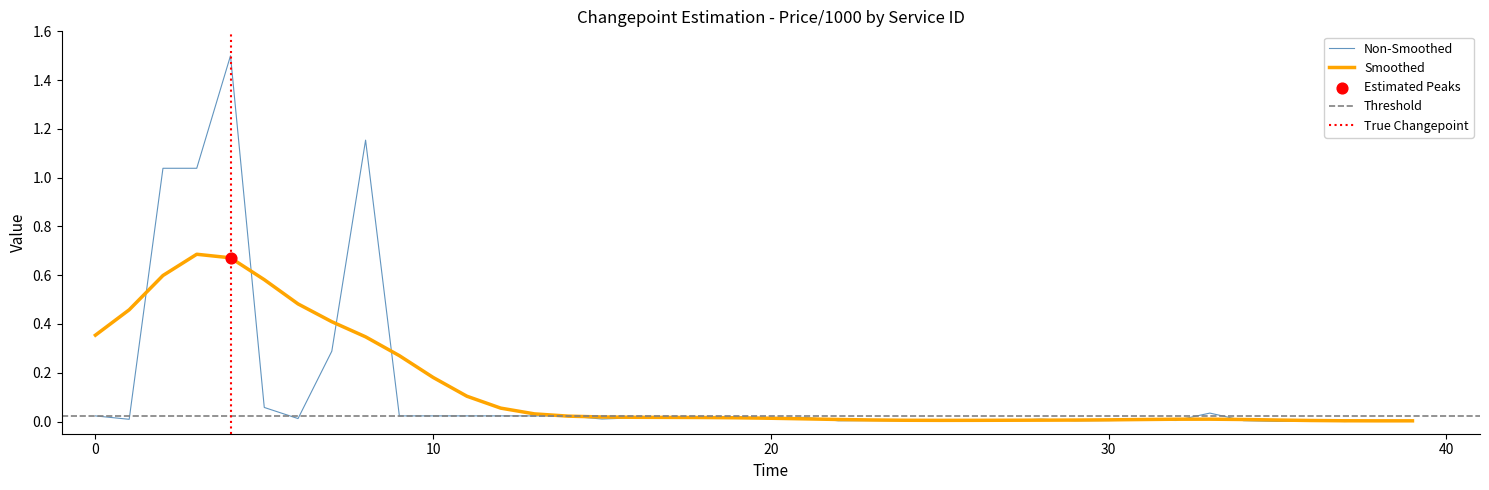

Which has a higher value, 23 or 7?

7